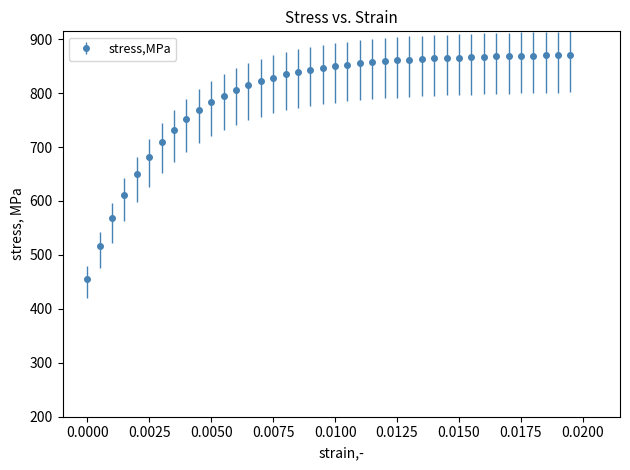

What is the difference between the second highest and second lowest values?

354.1